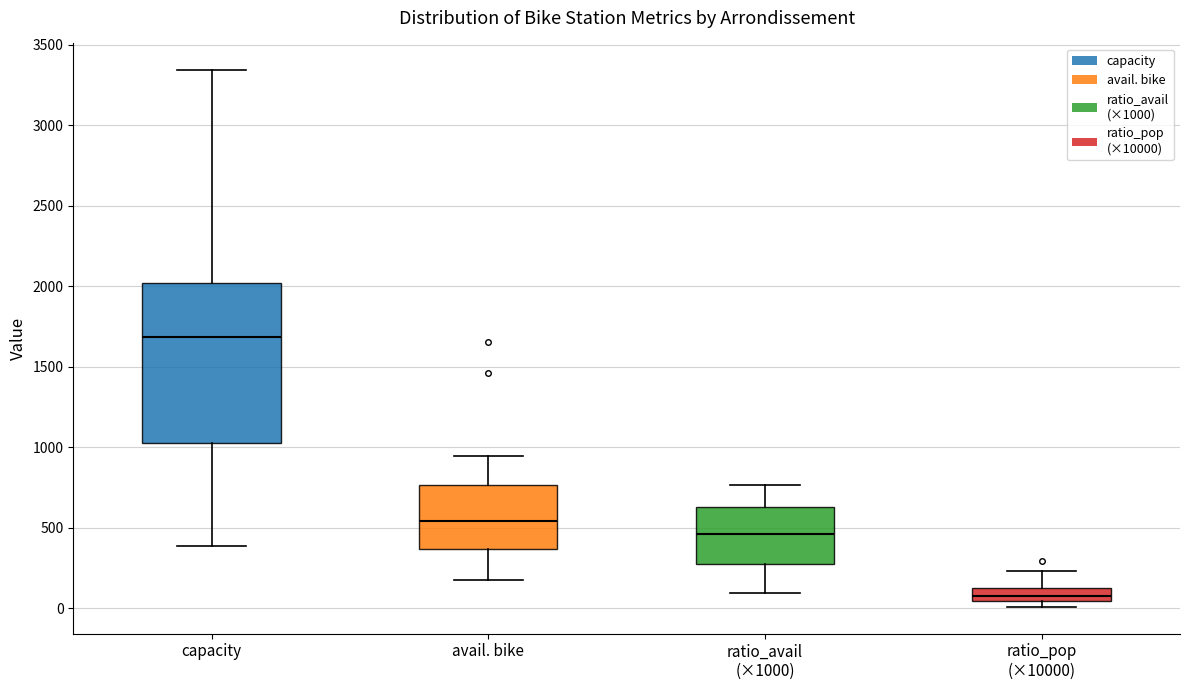

Comparing the boxes themselves (not the whiskers), which one is the tallest?

capacity